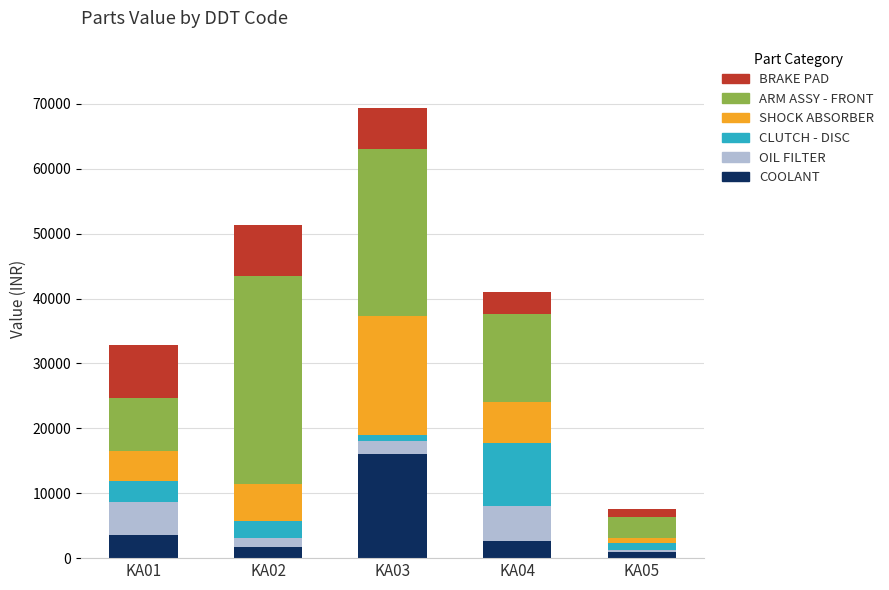

What is the maximum value for COOLANT?

16047.4